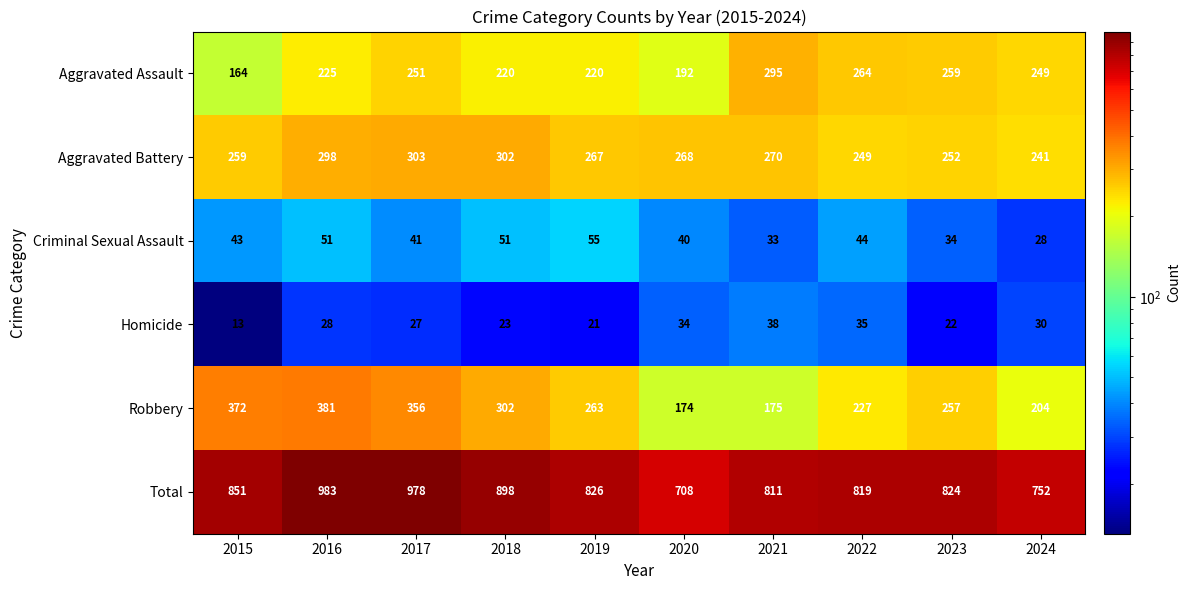

Which series has the largest total across all categories?

Total